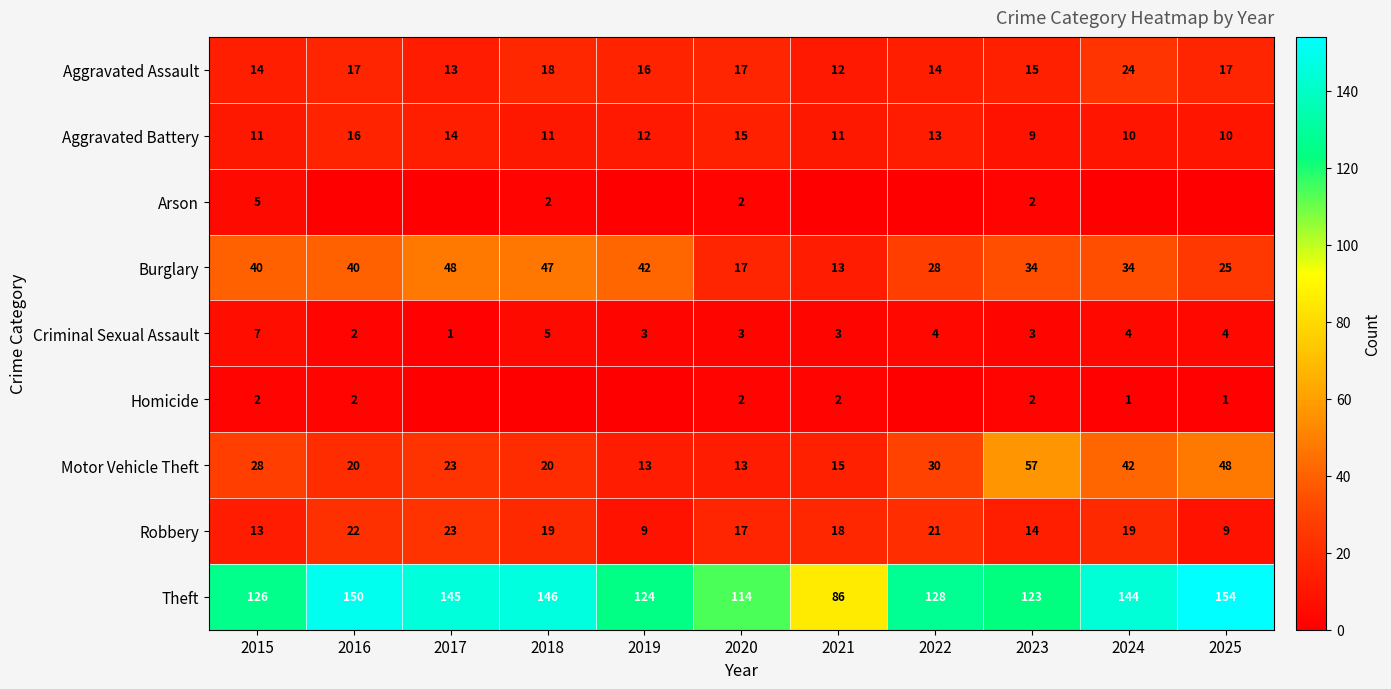

The Robbery series shows 9 at 2019. True or false?

True